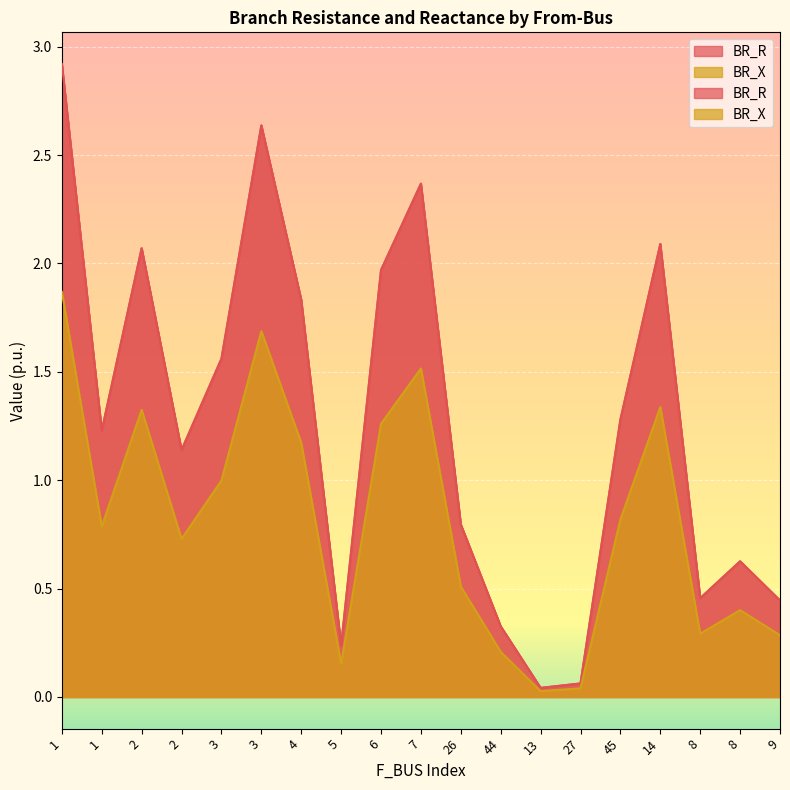

Reading right to left, list all the values displayed in this chart.

BR_R: 0.4	0.6	0.5	2.1	1.3	0.1	0.0	0.3	0.8	2.4	2.0	0.2	1.8	2.6	1.6	1.1	2.1	1.2	2.9
BR_X: 0.3	0.4	0.3	1.3	0.8	0.0	0.0	0.2	0.5	1.5	1.3	0.2	1.2	1.7	1.0	0.7	1.3	0.8	1.9